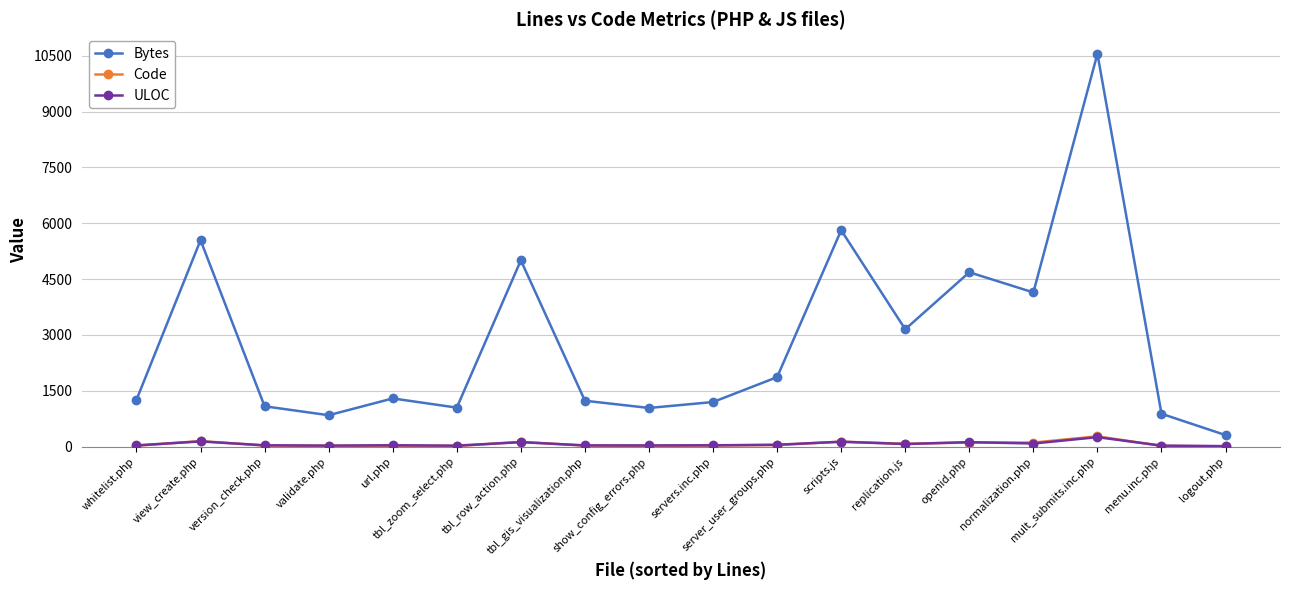

Where is the first local minimum for Bytes?

validate.php